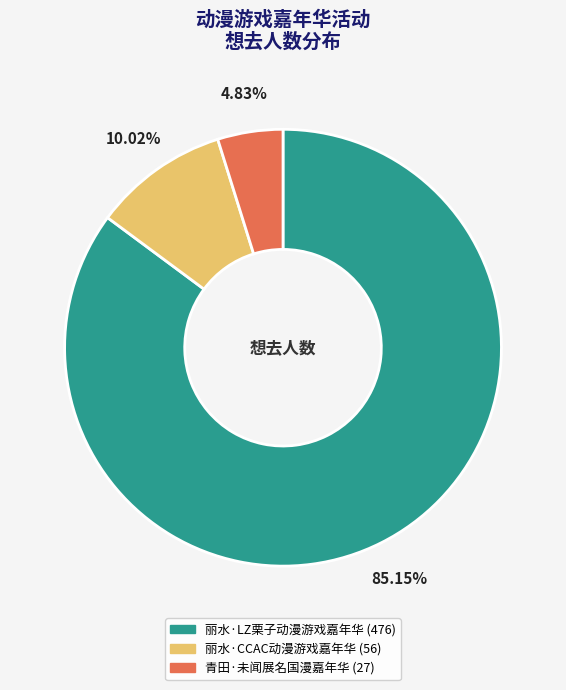

How many segments does this pie chart have?

3